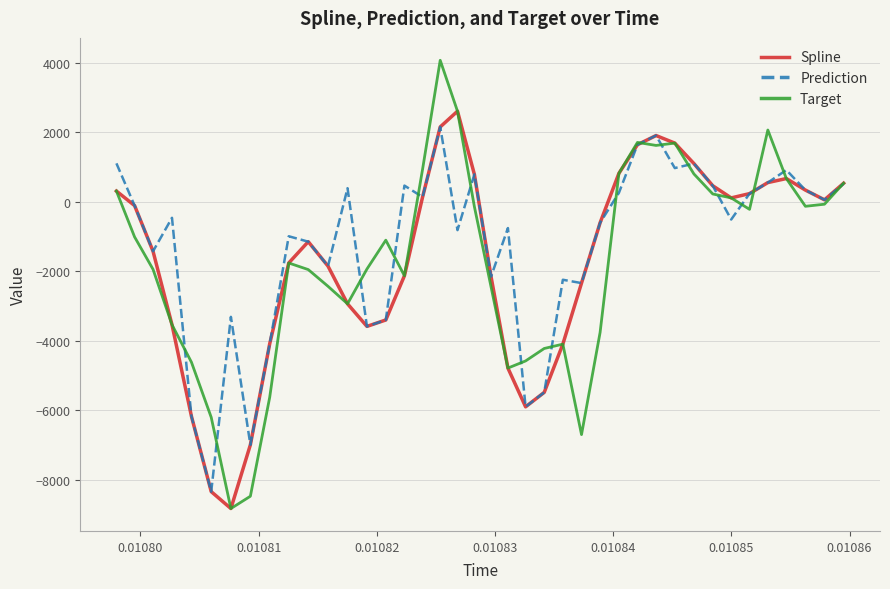

Which series has the widest spread of values?

Target